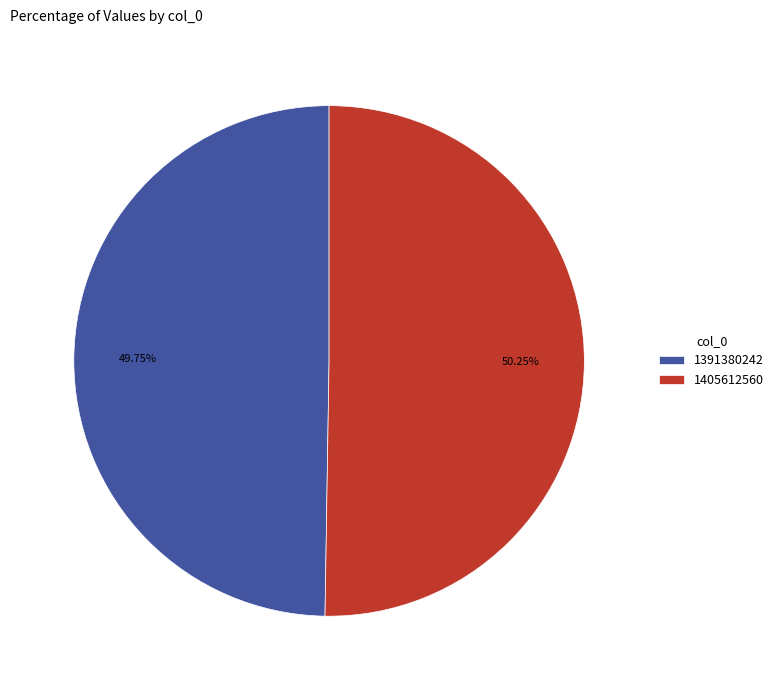

How many segments does this pie chart have?

2